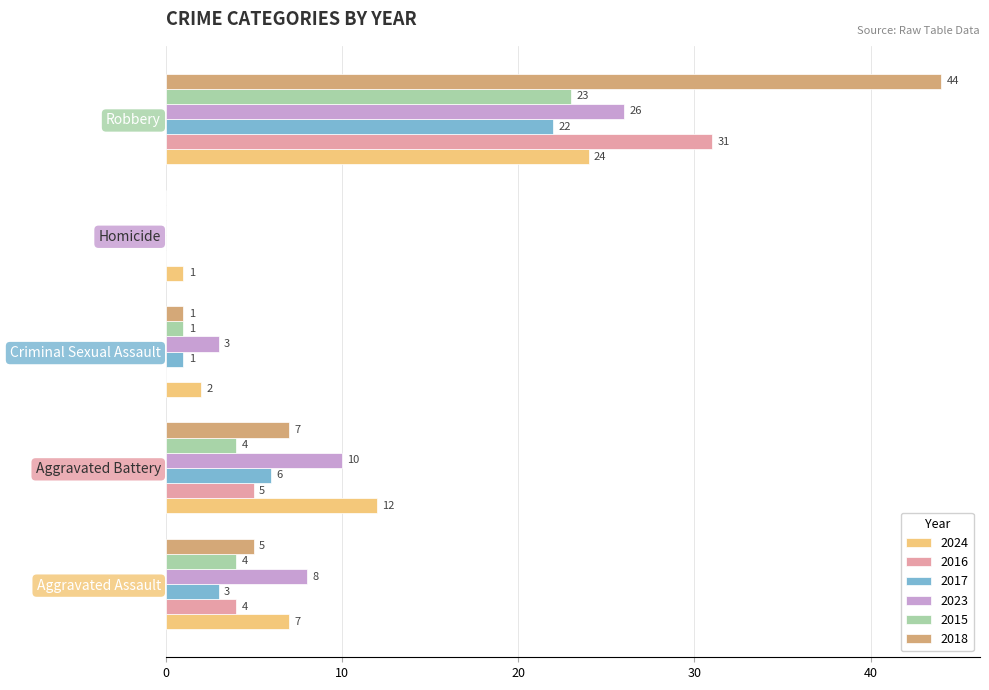

Is the value of 2016 at Aggravated Battery greater than the value of 2018 at Criminal Sexual Assault?

Yes